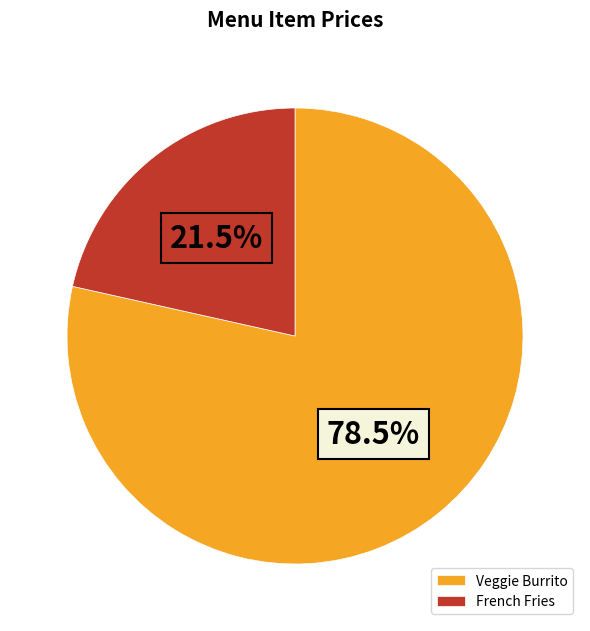

Which category has the biggest portion of the pie?

Veggie Burrito